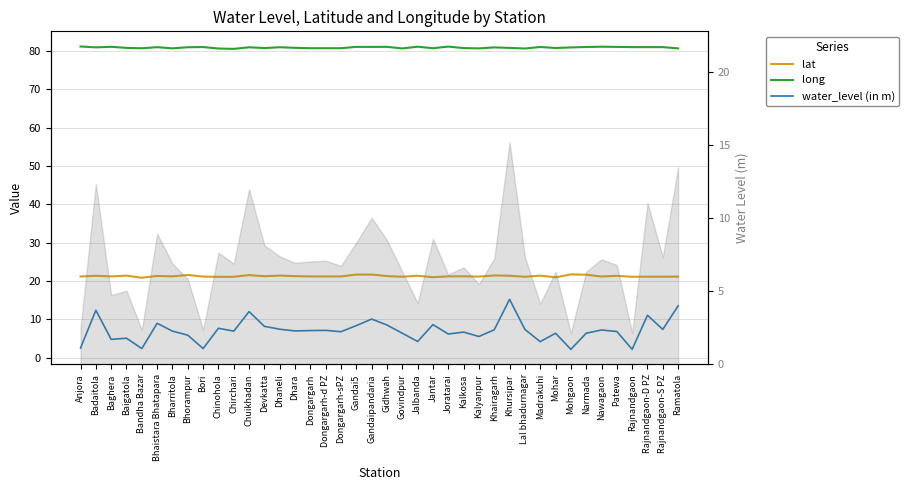

Which series has the largest total across all categories?

long